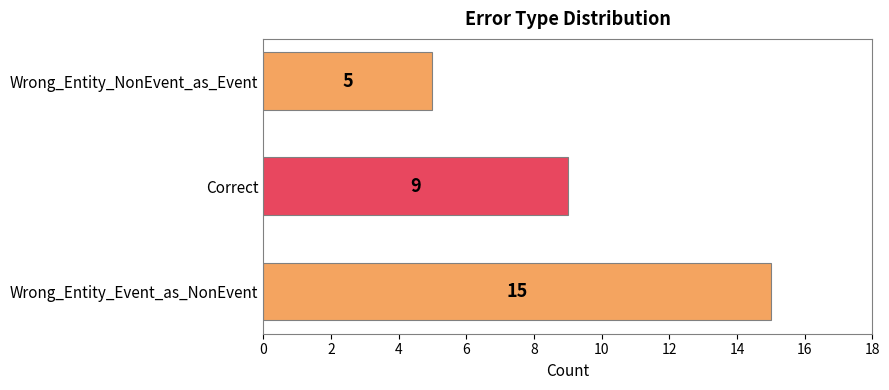

How many data points are less than 9?

1